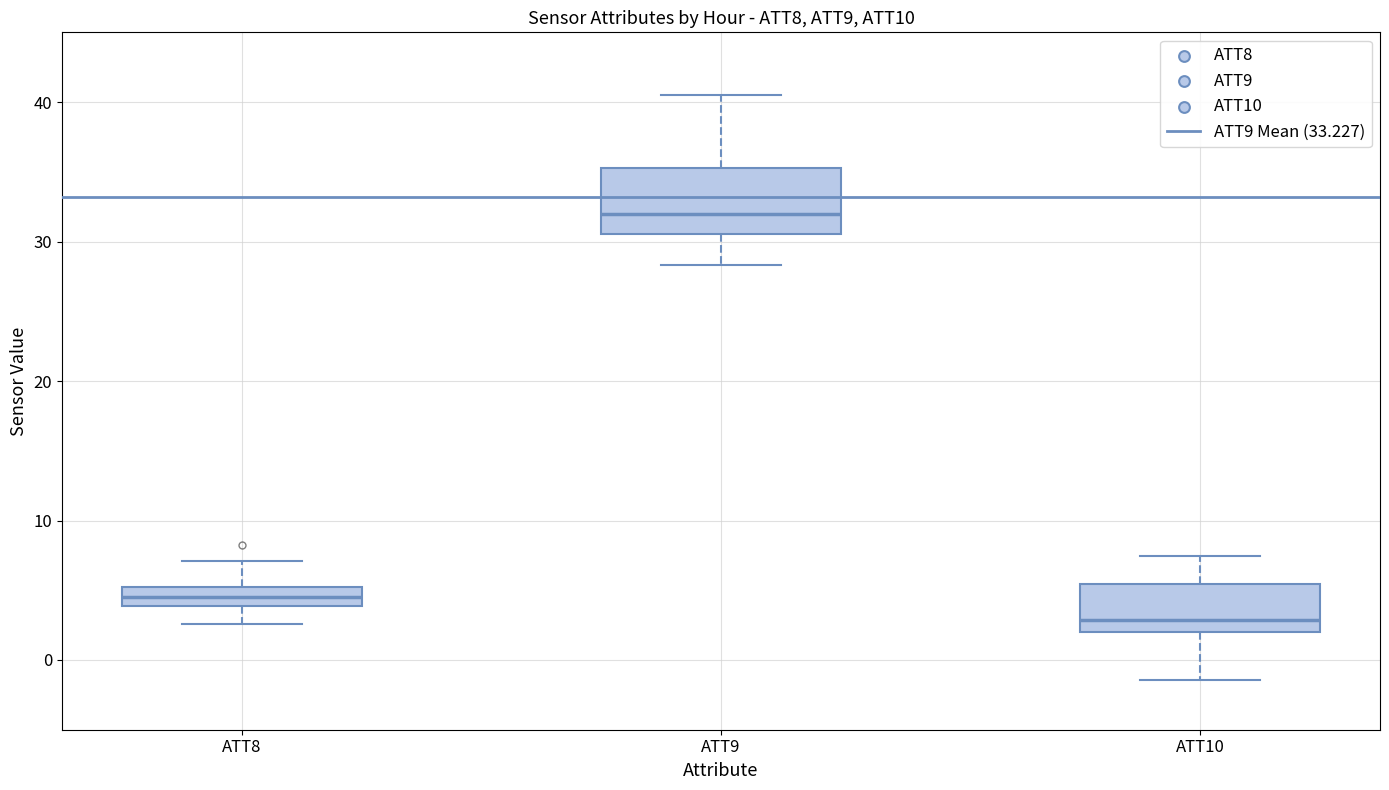

Which box's median line is the lowest?

ATT10